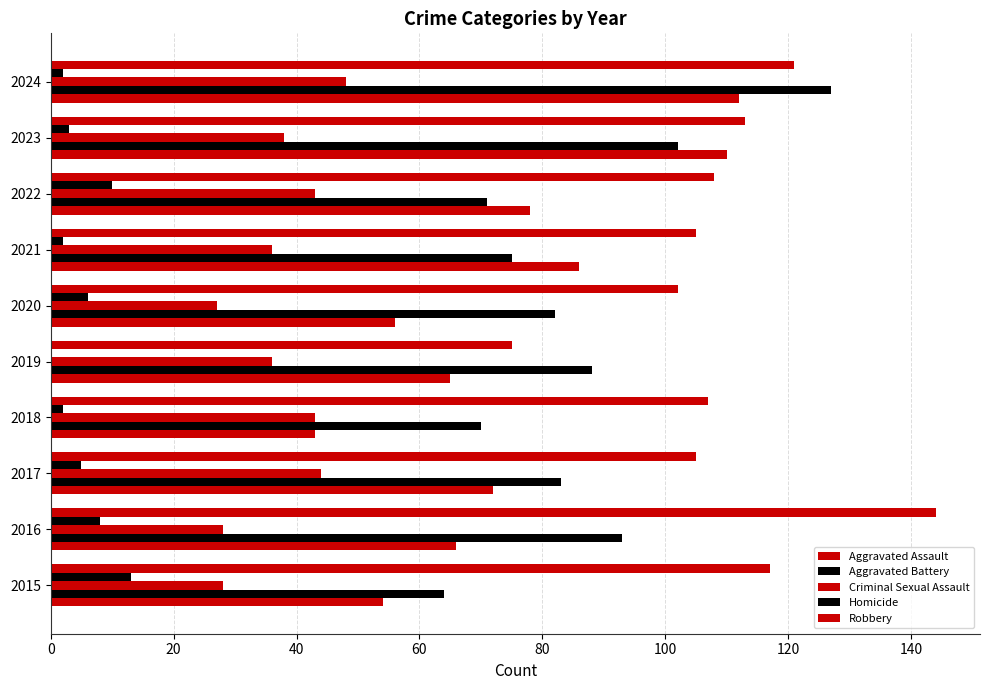

What is the sum of all Robbery values?

1097